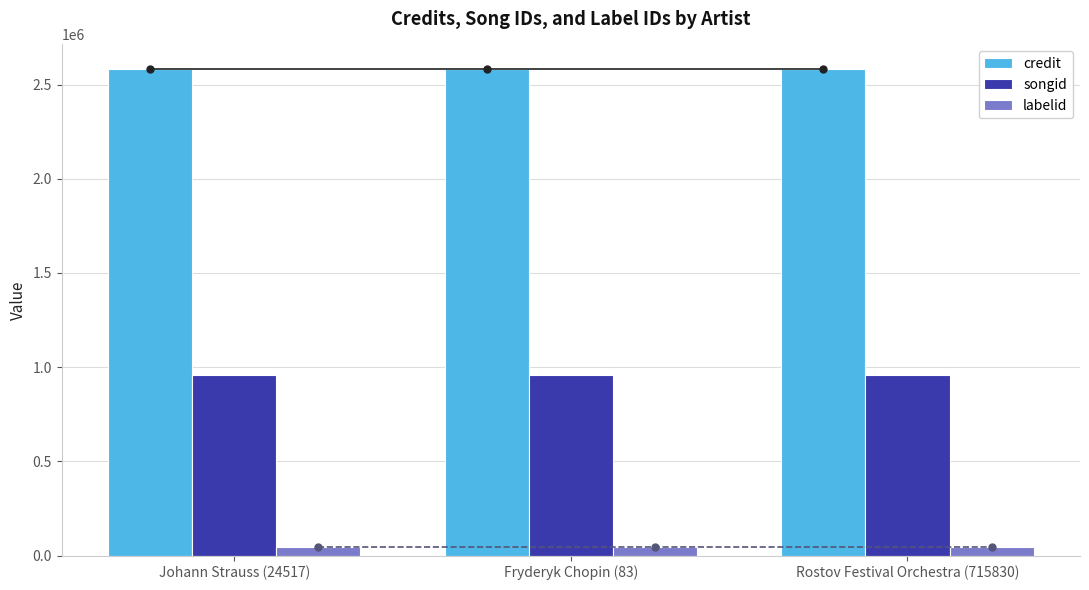

How many bars are there in each group?

3